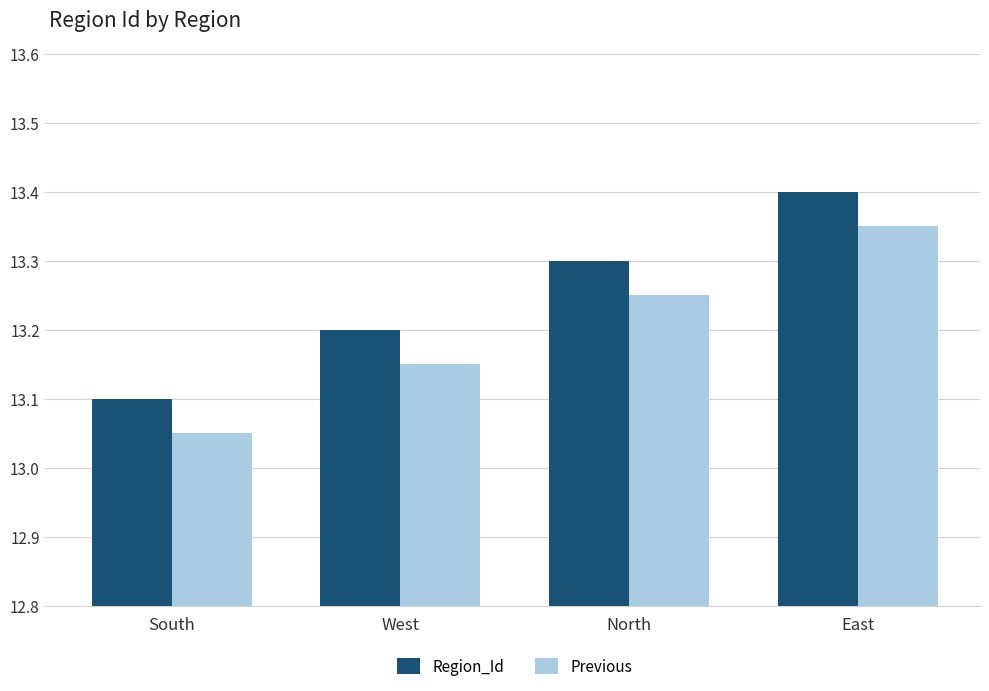

At how many categories does at least one series exceed 13?

4